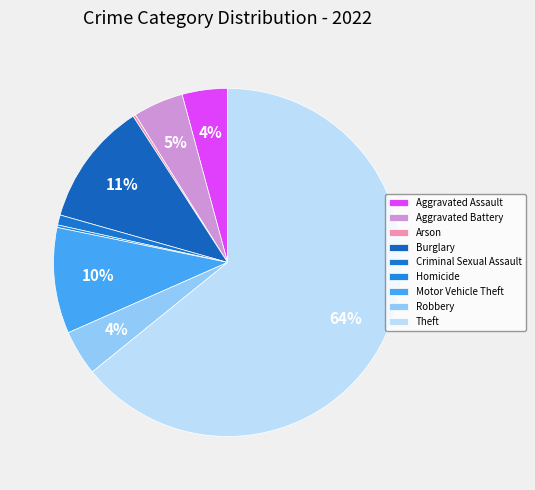

What is the largest slice in the pie chart?

Theft